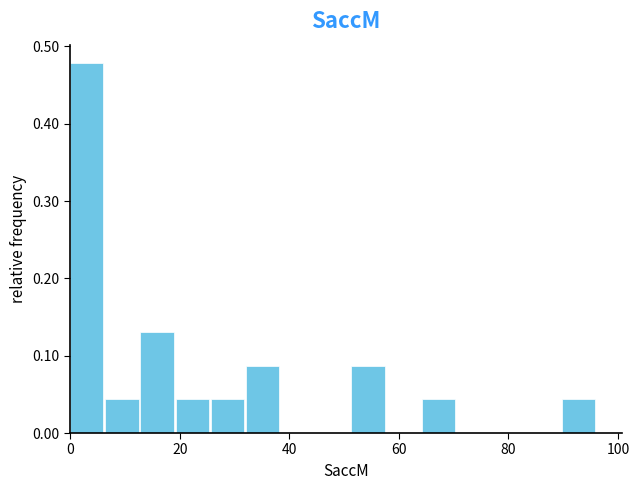

Read against the x-axis, roughly where is the centre of the tallest bar?

4